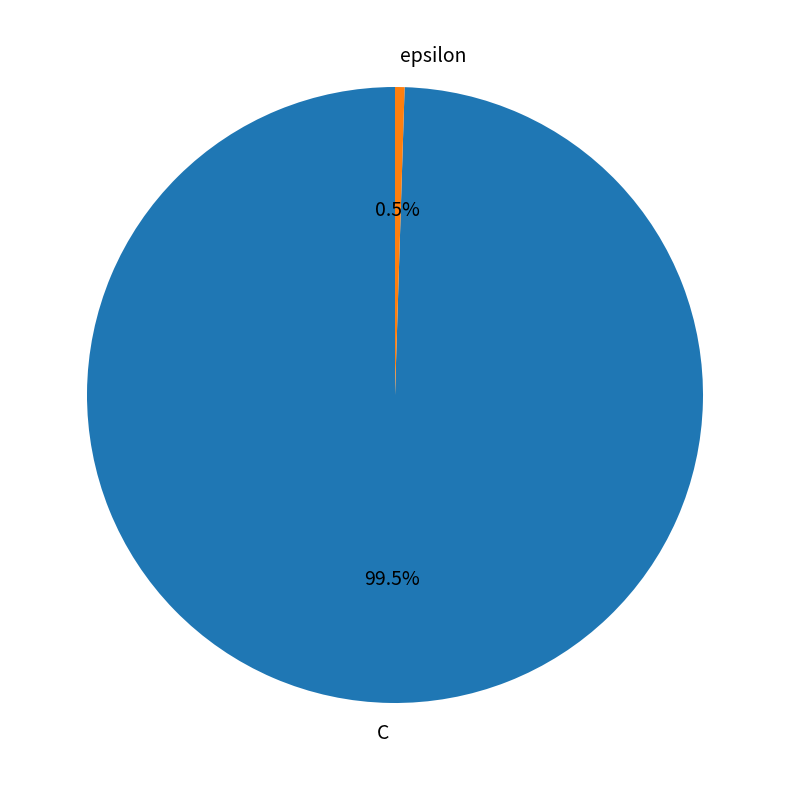

To the nearest percent, what is the difference between the C and epsilon slice percentages?

99%